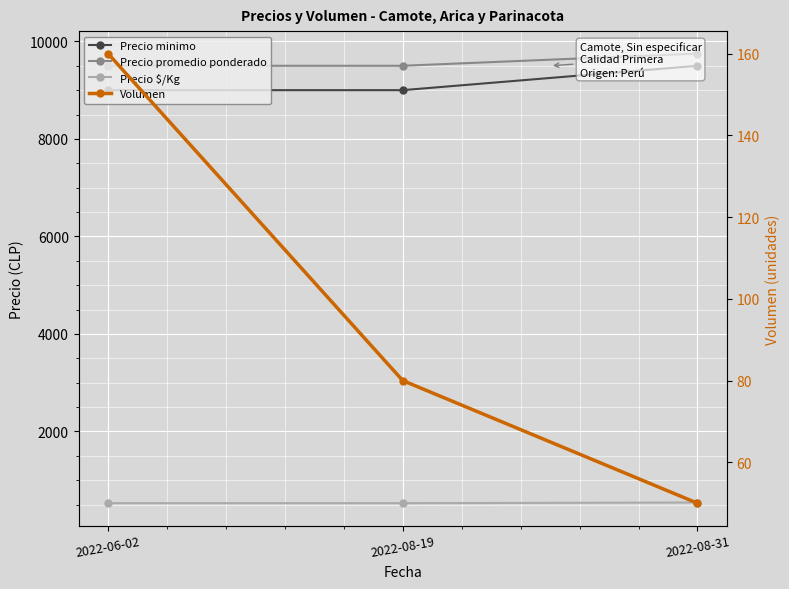

At which label does Precio promedio ponderado reach its peak?

2022-08-31